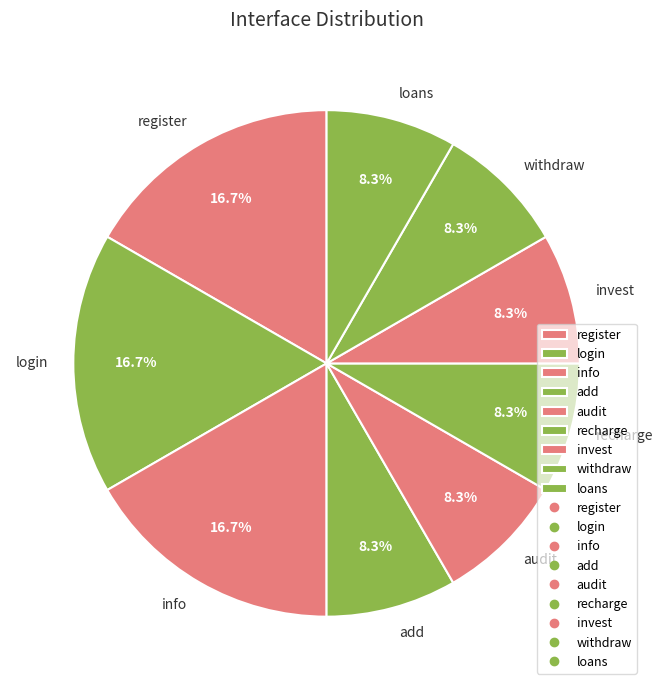

Combined, what portion of the pie is recharge and login?

25.0%